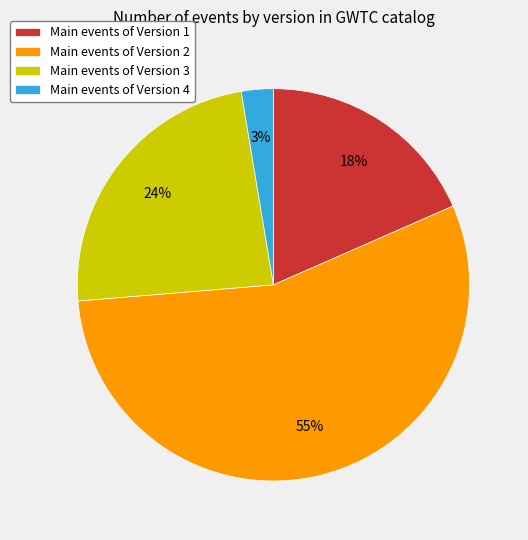

Which category has the smallest portion of the pie?

Main events of Version 4